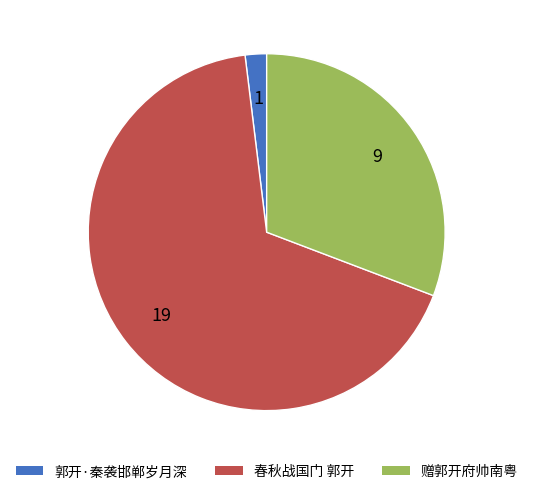

Which category has the smallest portion of the pie?

郭开·秦袭邯郸岁月深